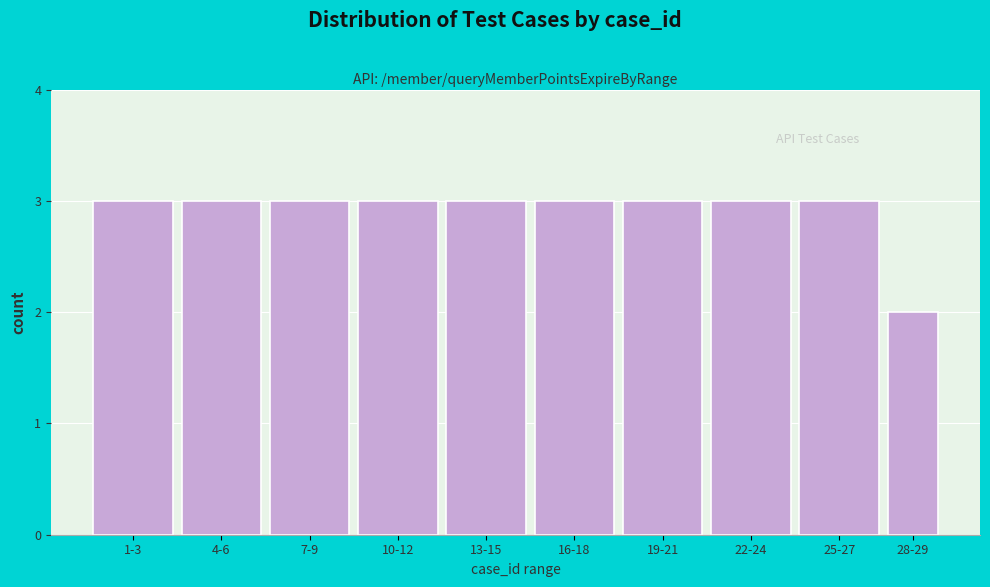

Reading left to right, list all the values displayed in this chart.

3	3	3	3	3	3	3	3	3	2